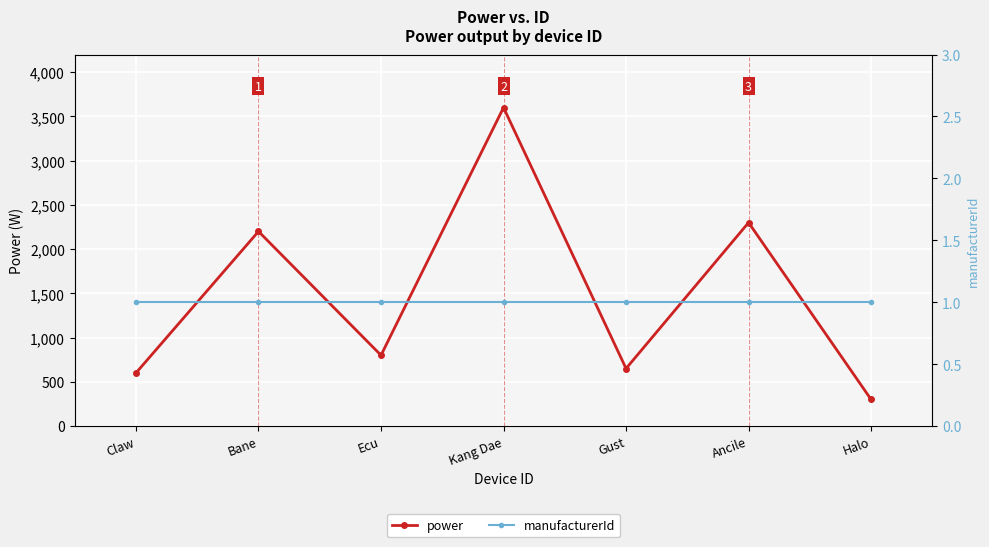

Reading right to left, transcribe all the data shown in this chart.

power: 300	2300	650	3600	800	2200	600
manufacturerId: 1	1	1	1	1	1	1